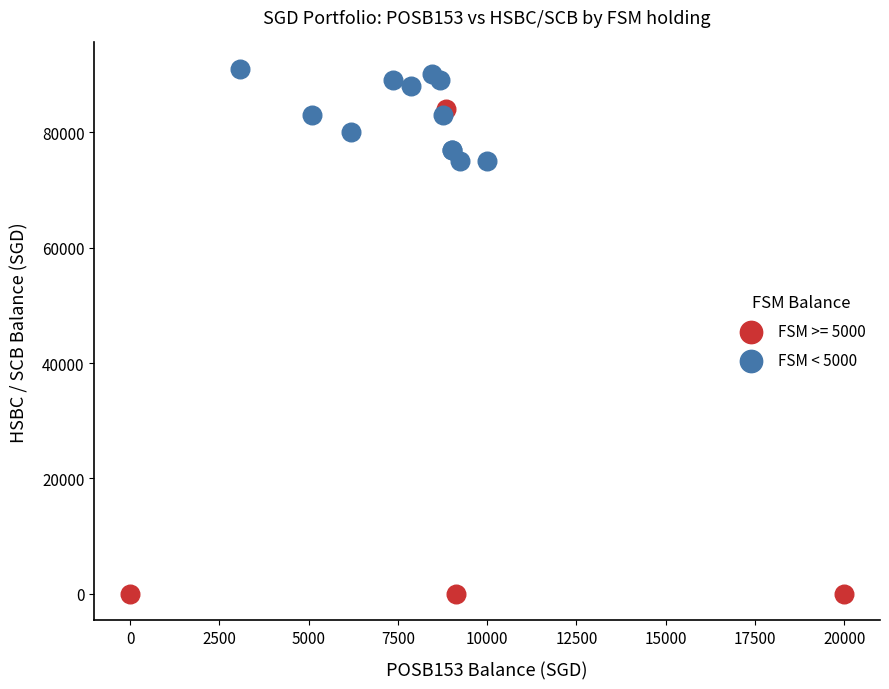

Which series has the widest spread of Y values?

FSM >= 5000